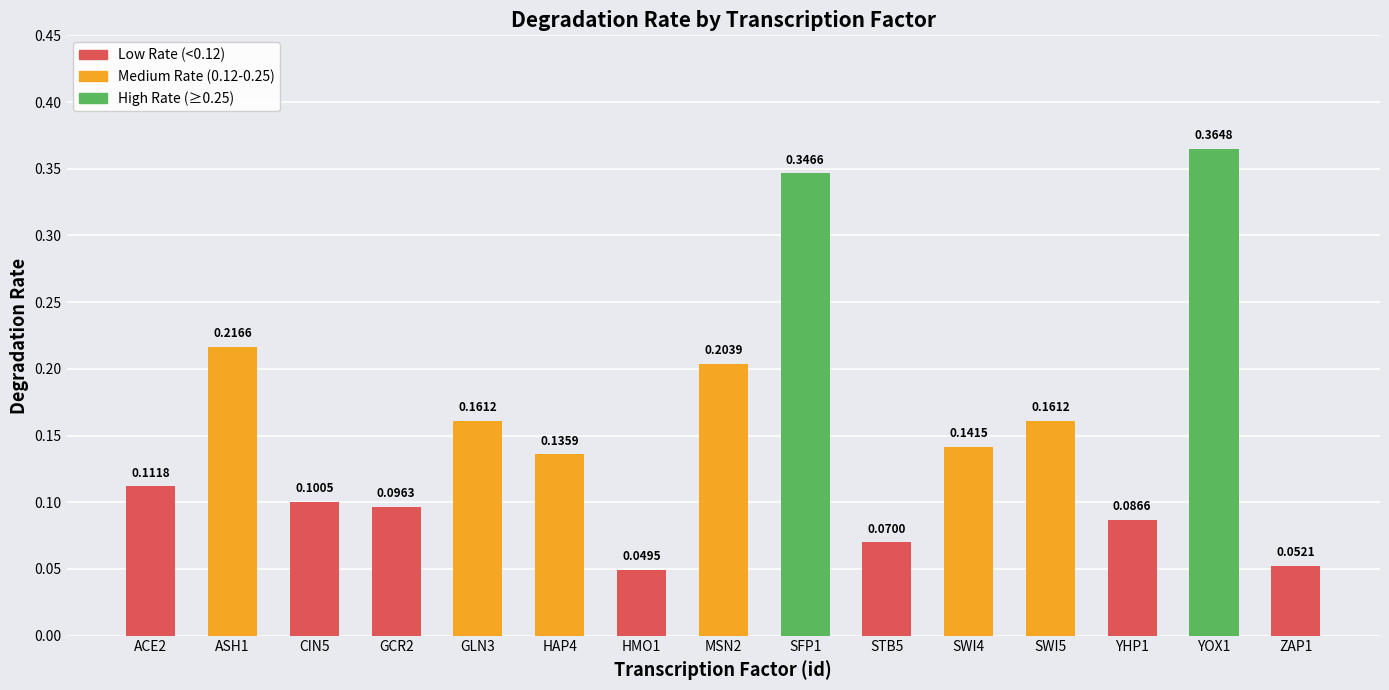

What is the sum of all values?

2.3